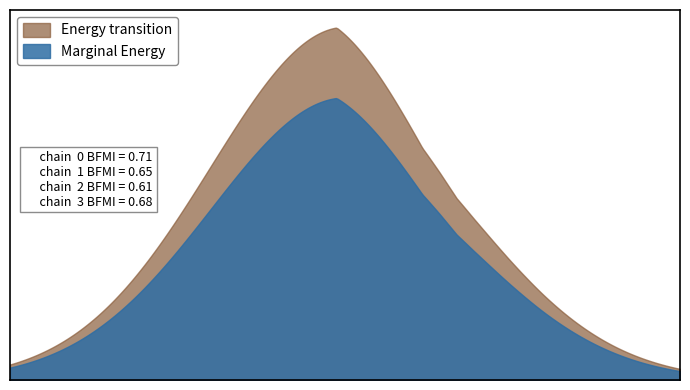

What are all the series names shown in the legend?

Energy transition, Marginal Energy